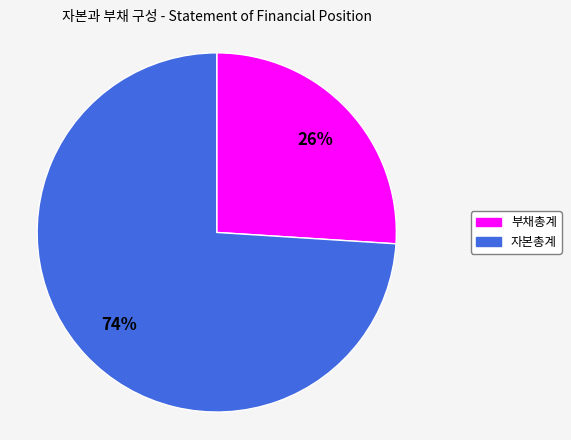

Rank the categories by value from lowest to highest.

부채총계, 자본총계